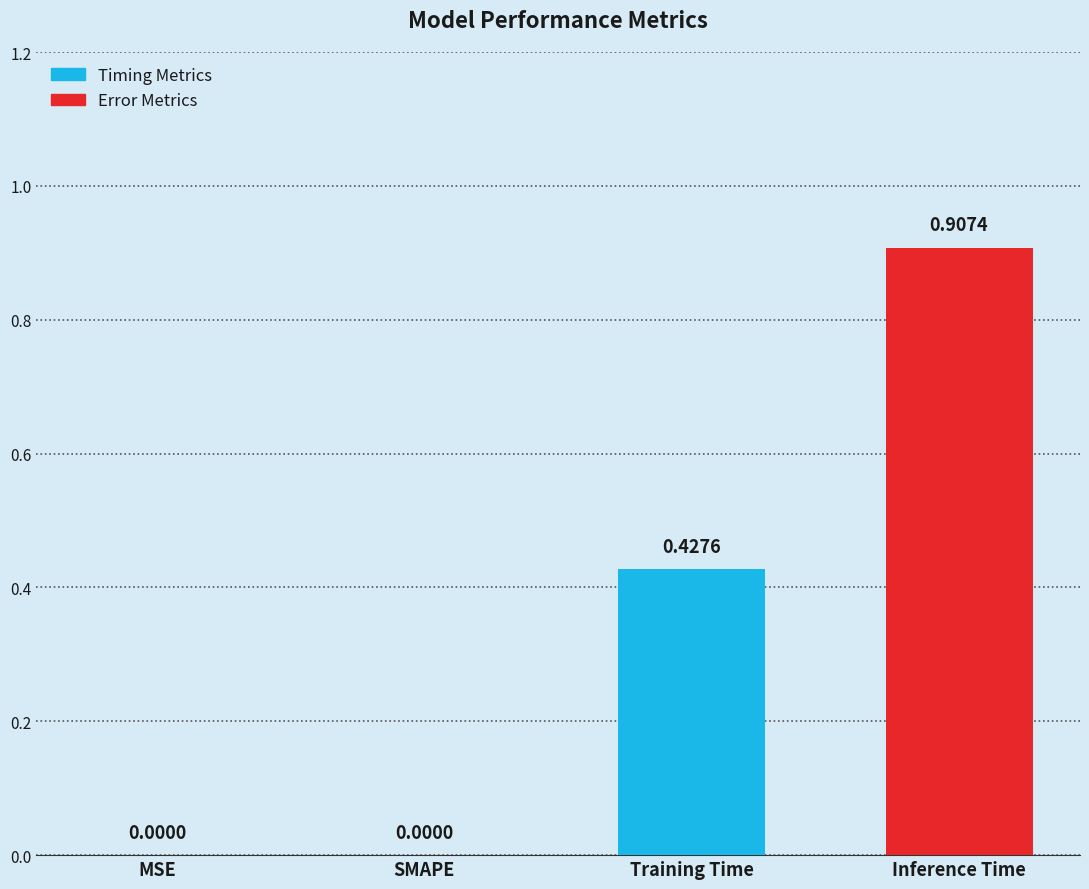

Which category has the highest value across all series?

Inference Time